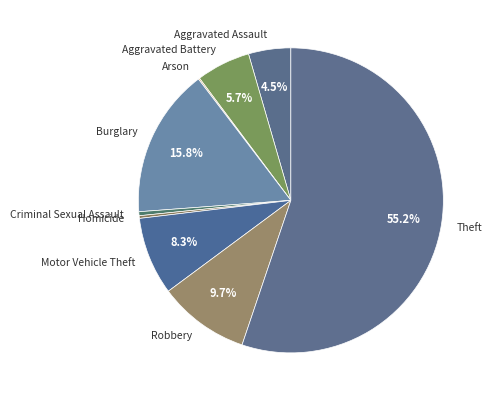

Do Aggravated Assault and Theft together represent more than half of the pie?

Yes